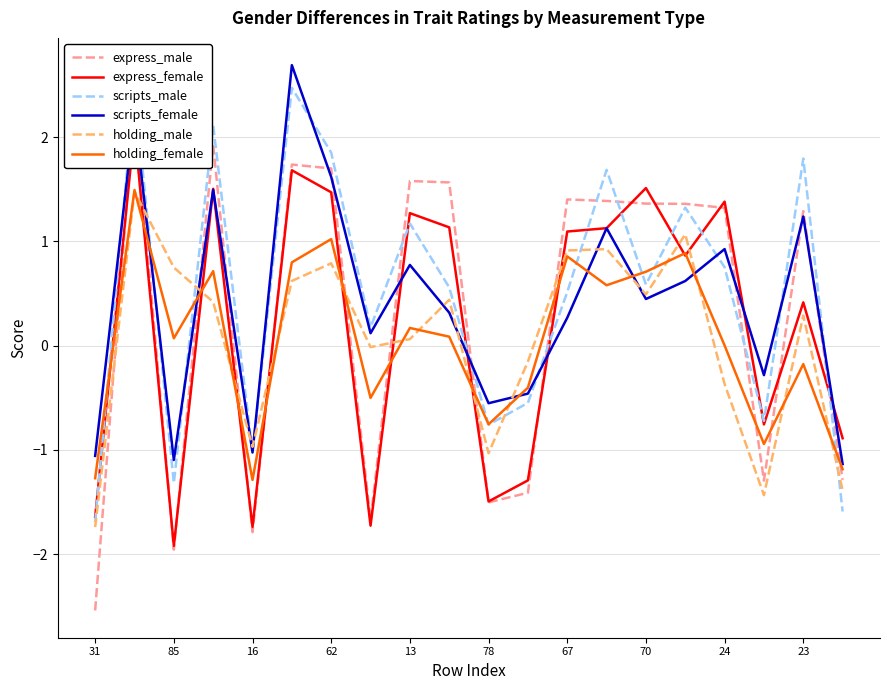

How many negative values does the express_male series have?

8